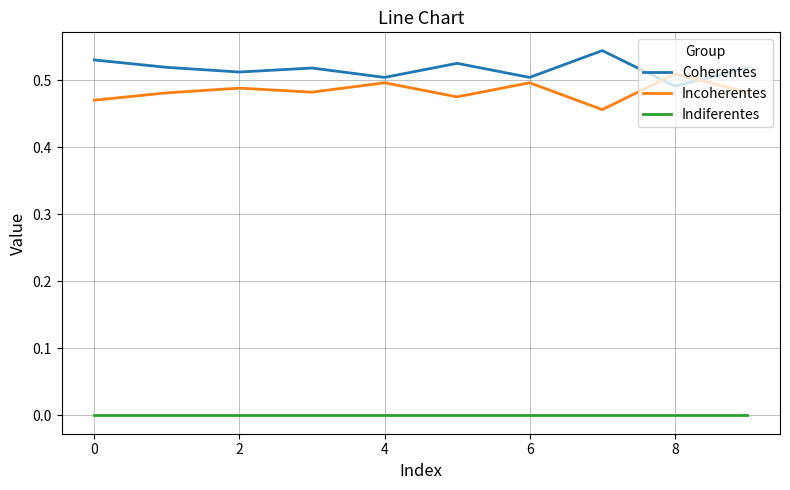

Which series has the largest total across all categories?

Coherentes